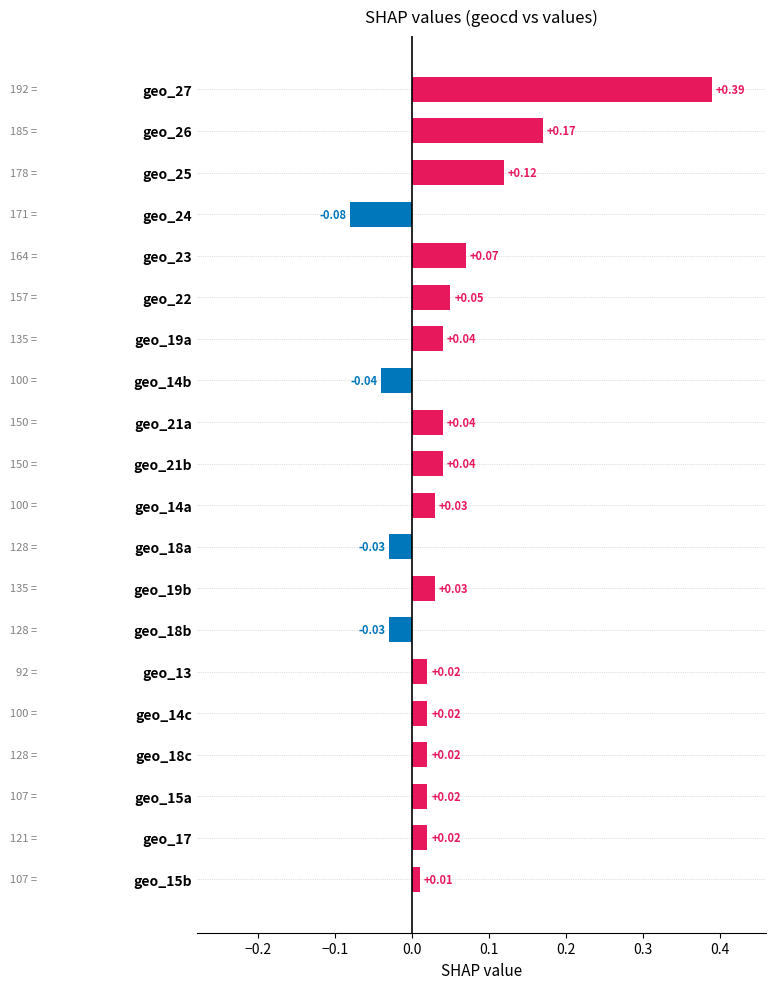

Between geo_25 and geo_13, which is larger?

geo_25